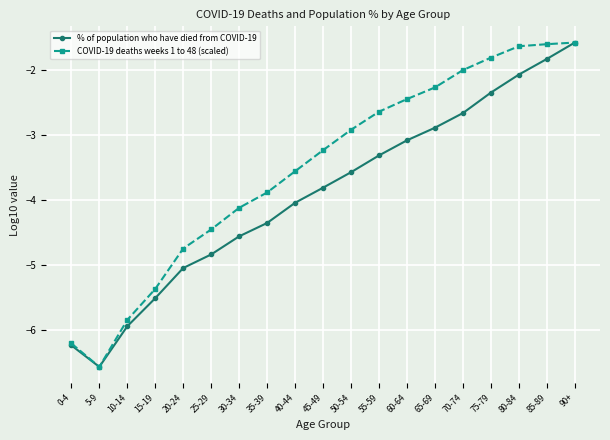

In % of population who have died from COVID-19, how many points are lower than both neighbors (excluding endpoints)?

1